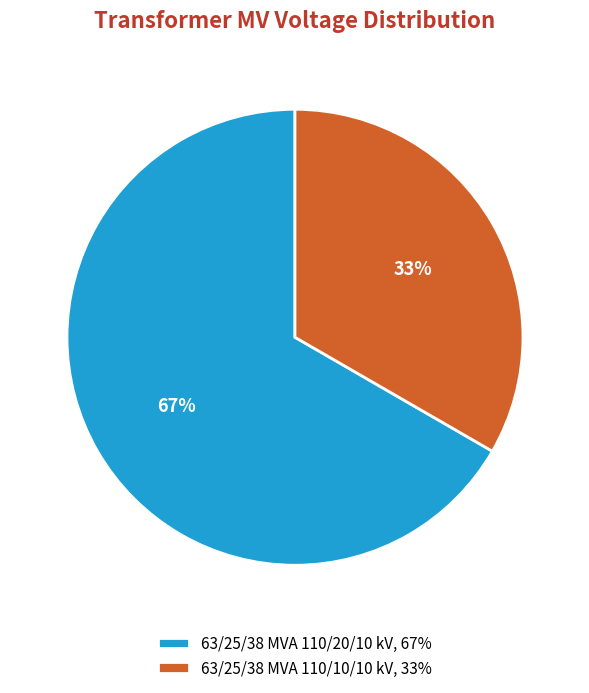

To the nearest percent, what is the average slice percentage?

50%